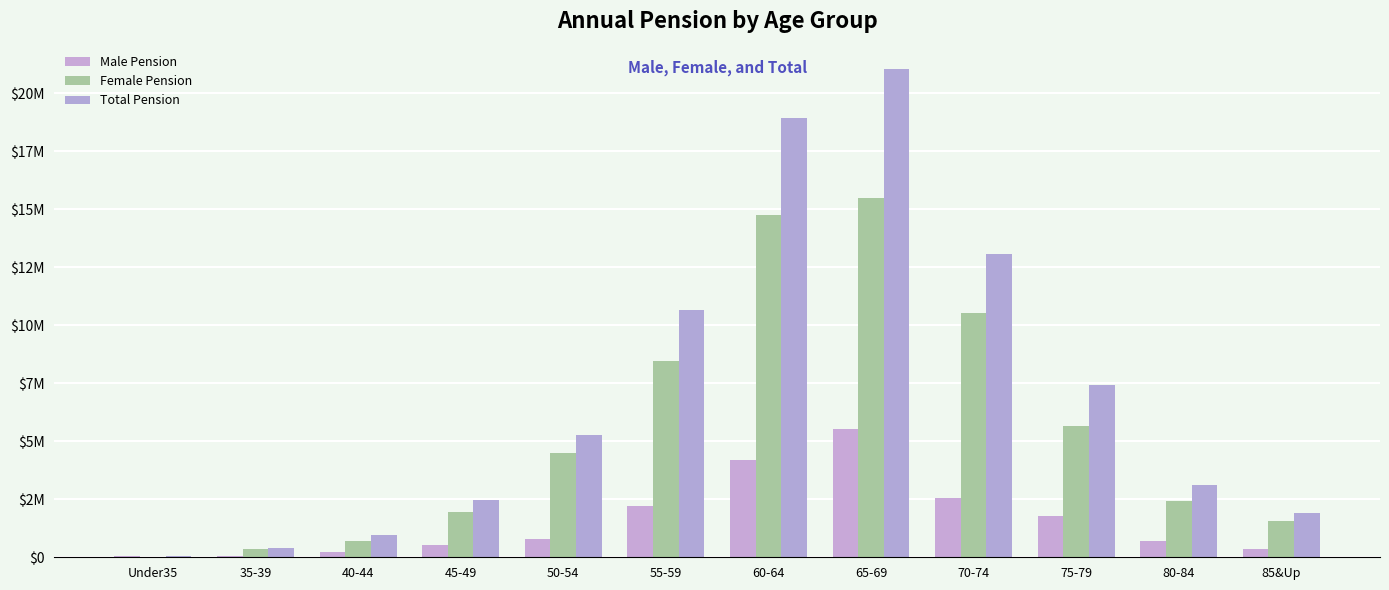

At Under35, list the series in order from largest to smallest.

Total Pension, Male Pension, Female Pension